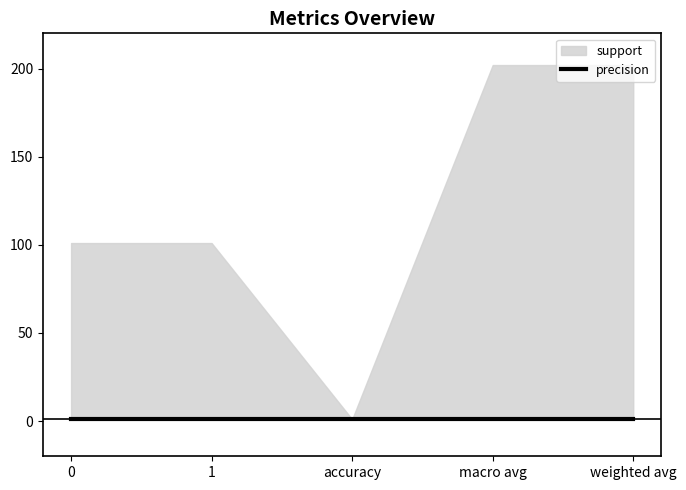

What is the total value across all series at weighted avg?

204